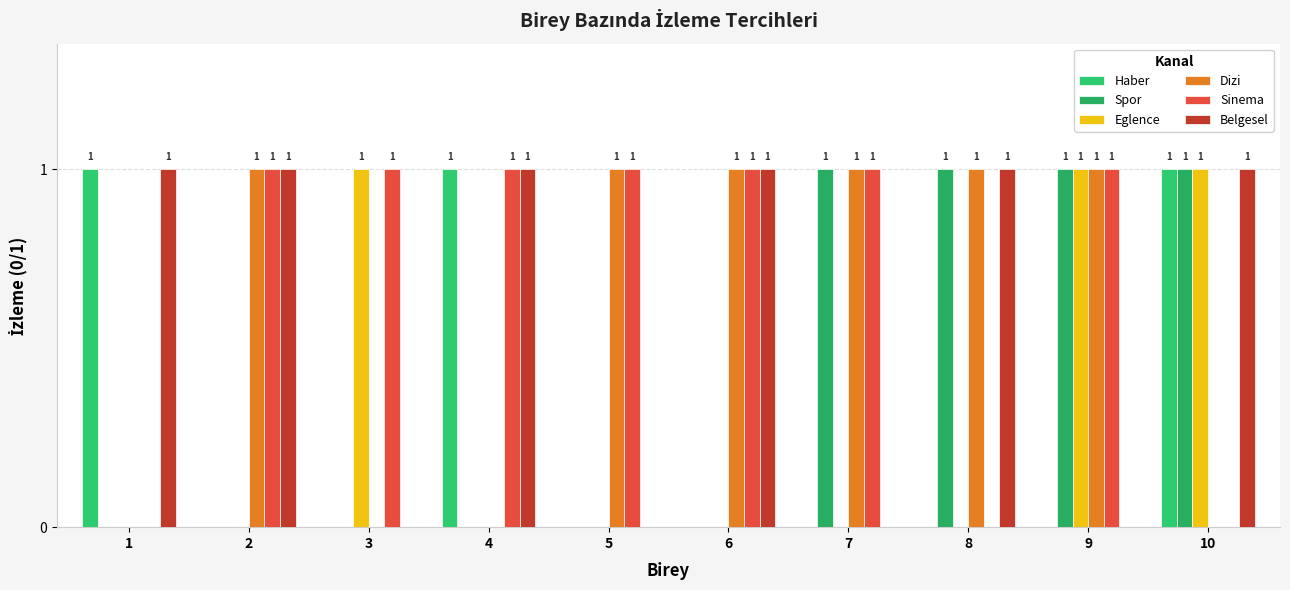

True or false: Belgesel has a value of 0 at 9.

True